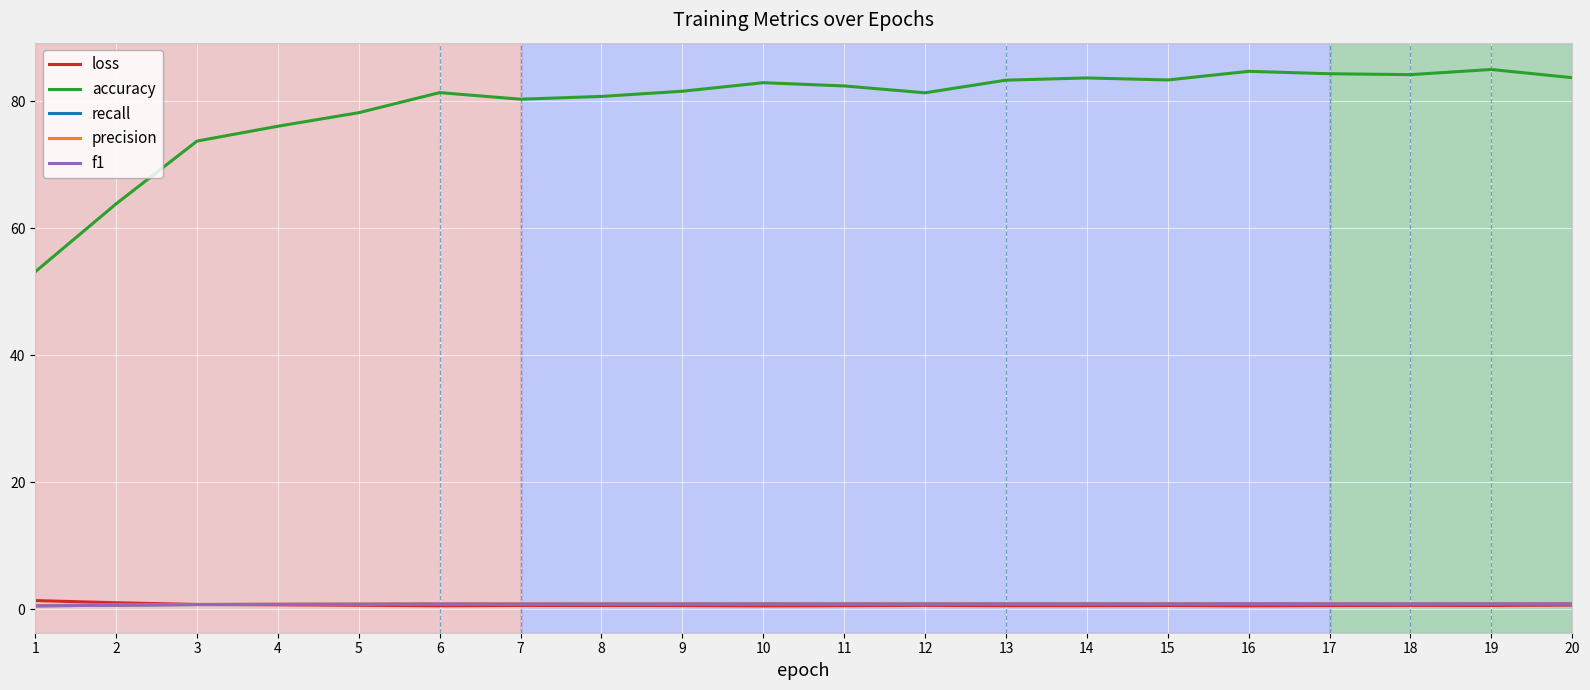

Is this an area chart (filled region under the line)?

No